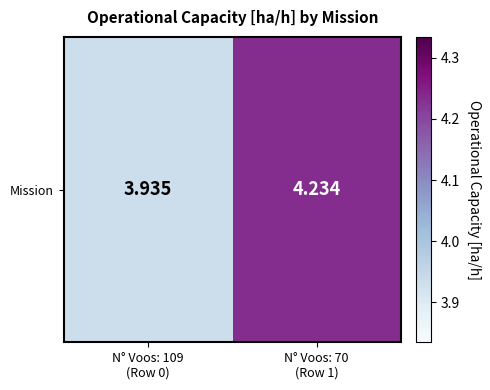

Reading left to right, what are all the values shown in this chart?

3.9	4.2